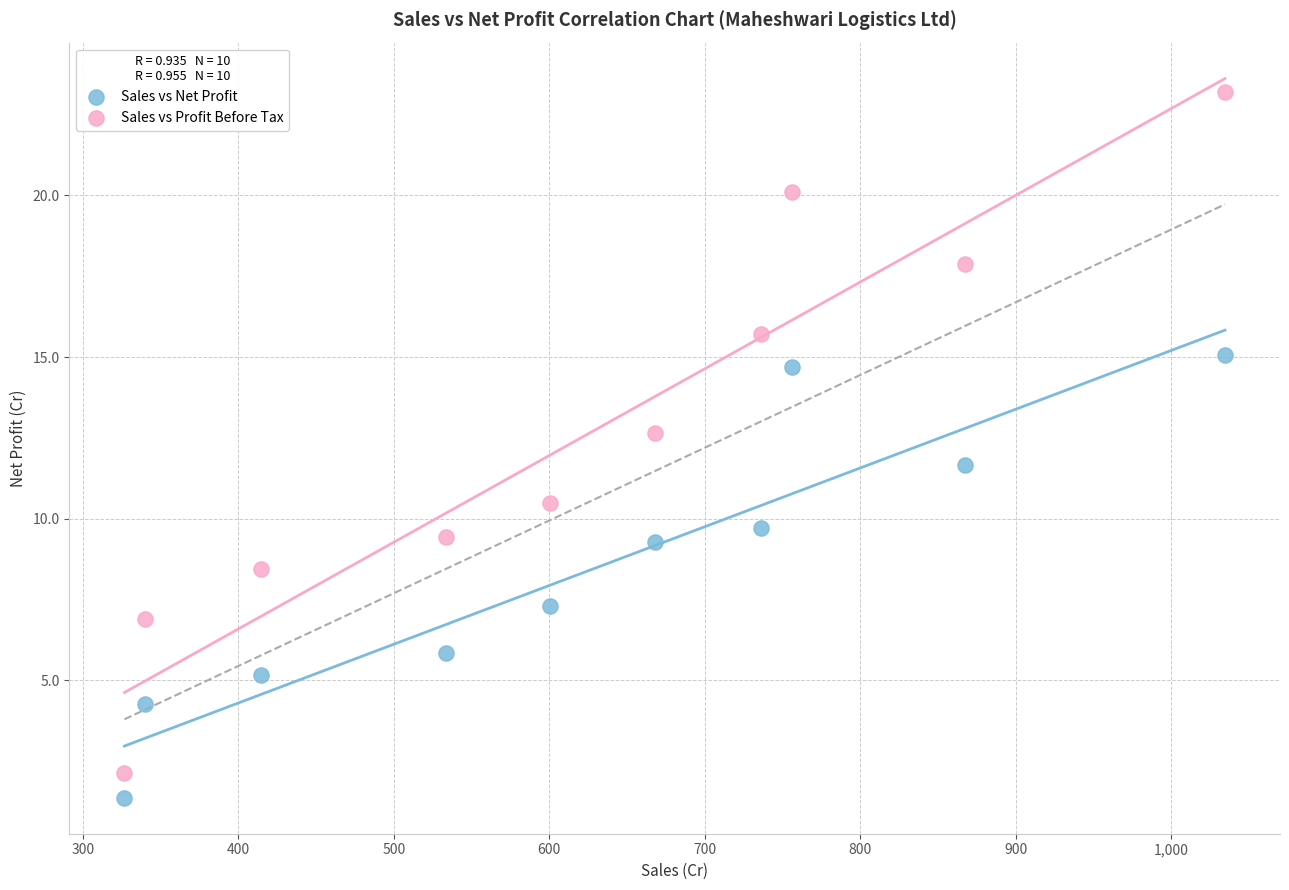

Across all series, what Y value is closest to 12?

11.7